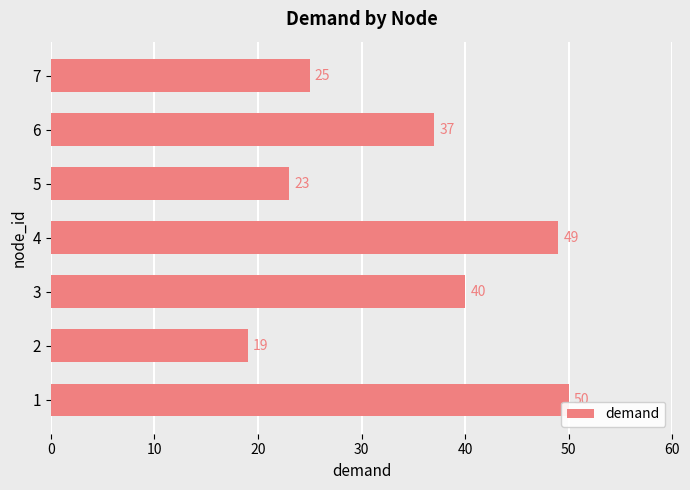

Are the bars horizontal?

Yes